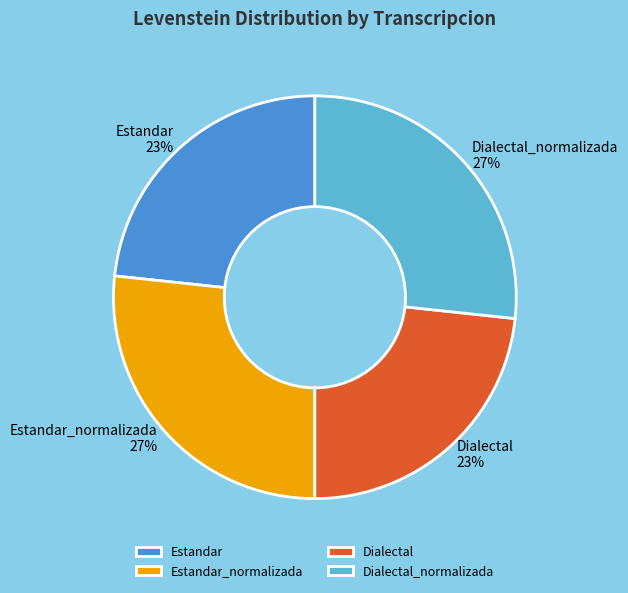

What is the ratio of the value at Dialectal_normalizada to the value at Estandar_normalizada?

1.0